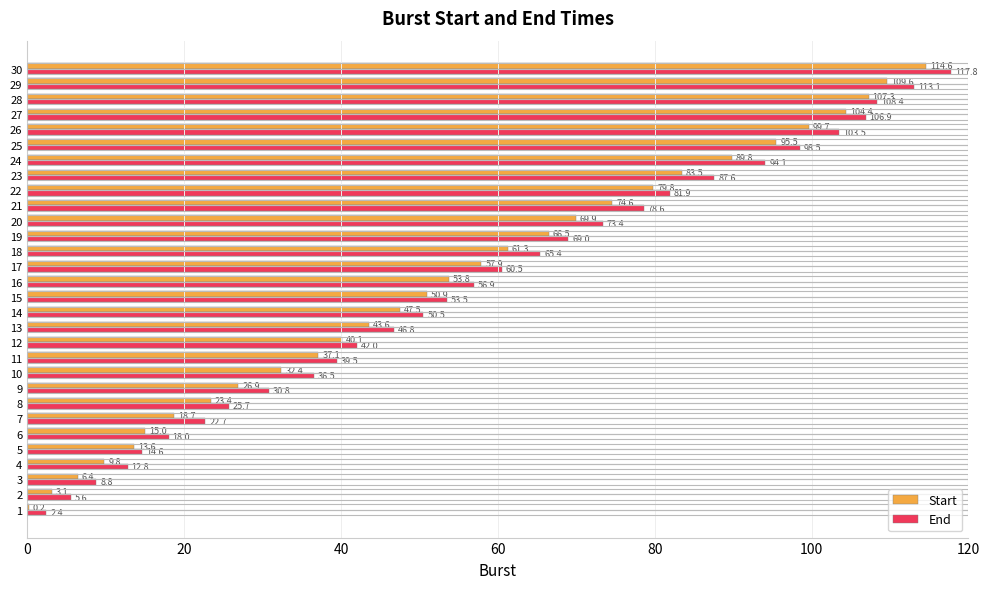

What is the total value across all series at 19?

135.5